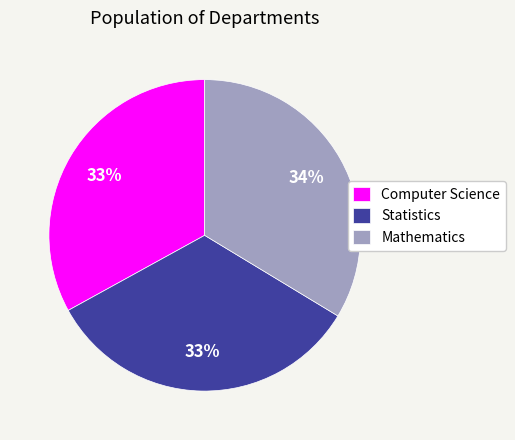

What percentage is the Statistics slice, to the nearest percent?

33%